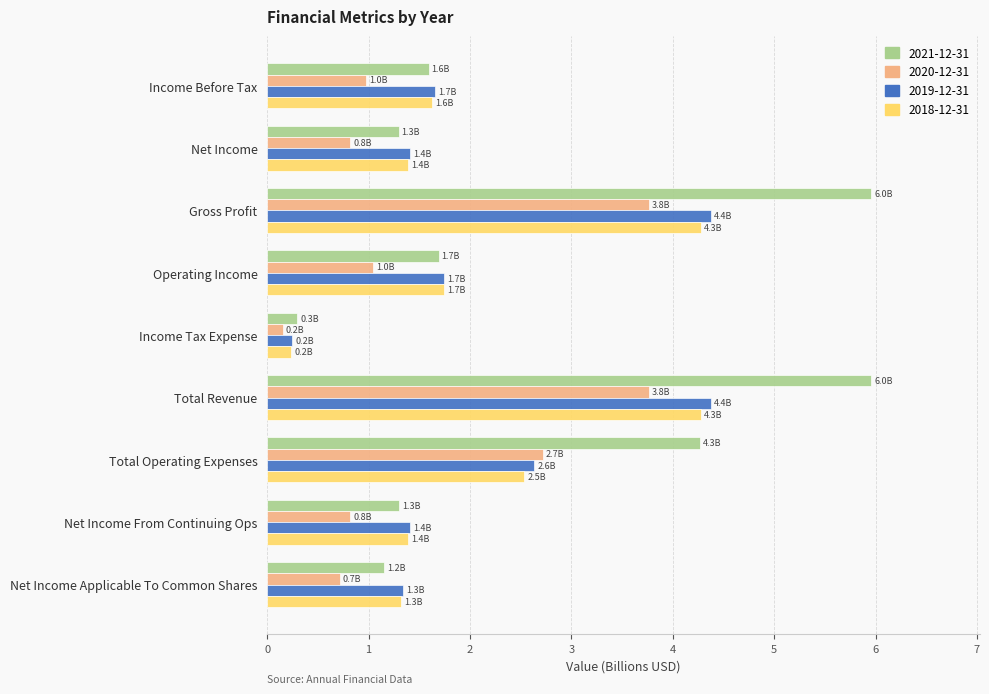

Which series has the largest range (max minus min)?

2021-12-31